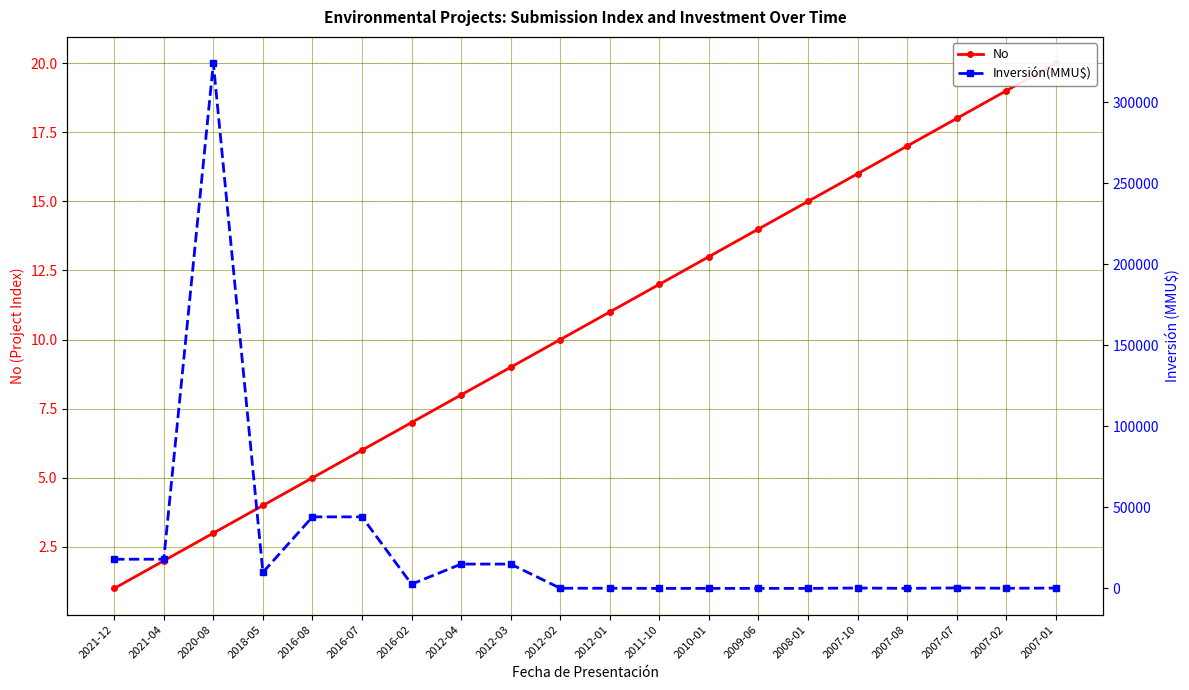

List the labels in order of No value, largest first.

2007-01, 2007-02, 2007-07, 2007-08, 2007-10, 2008-01, 2009-06, 2010-01, 2011-10, 2012-01, 2012-02, 2012-03, 2012-04, 2016-02, 2016-07, 2016-08, 2018-05, 2020-08, 2021-04, 2021-12